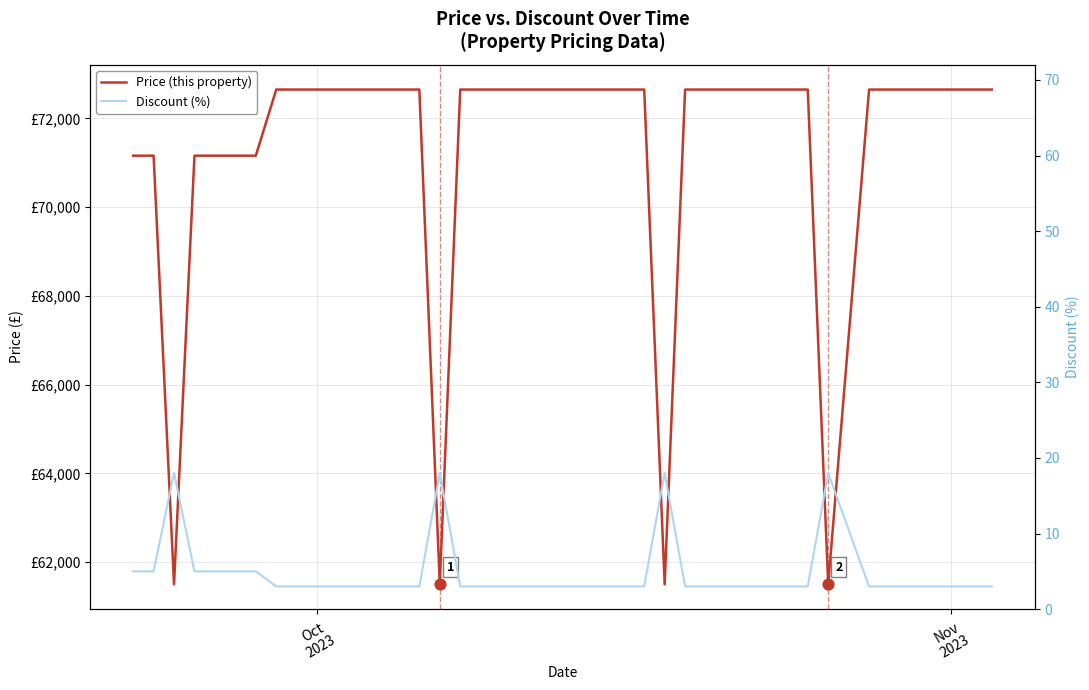

Which series reaches the maximum Y coordinate?

Price (this property)